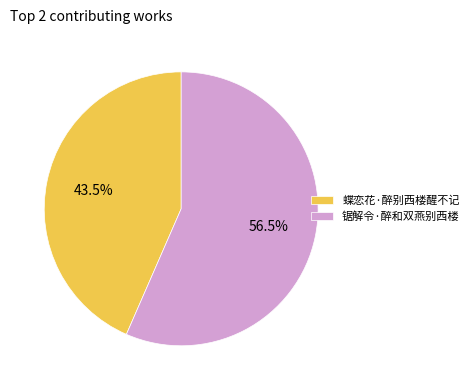

Count the number of slices in the pie.

2